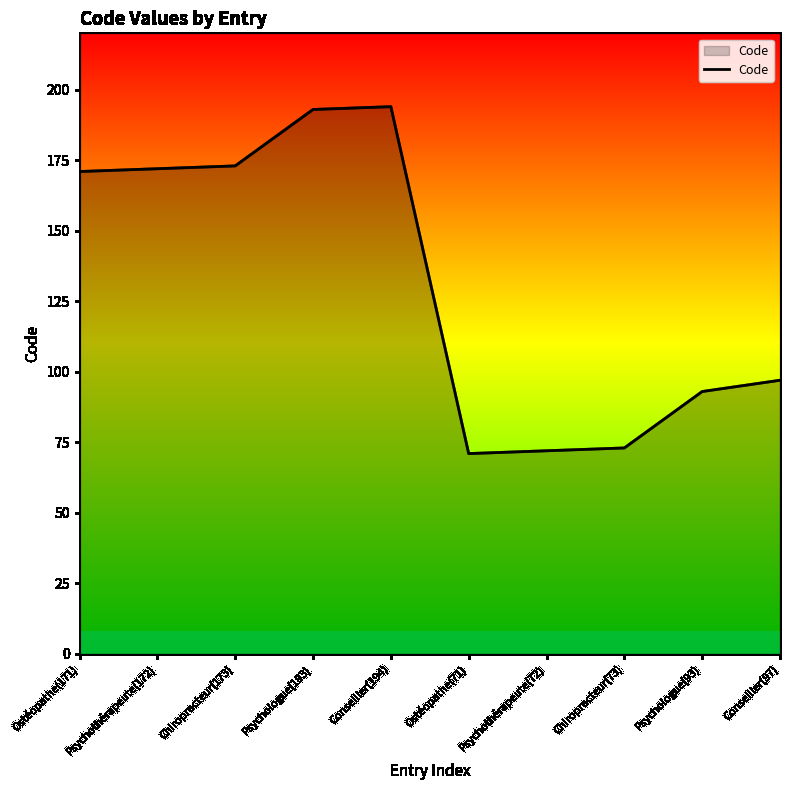

What is the minimum value shown in the chart?

71